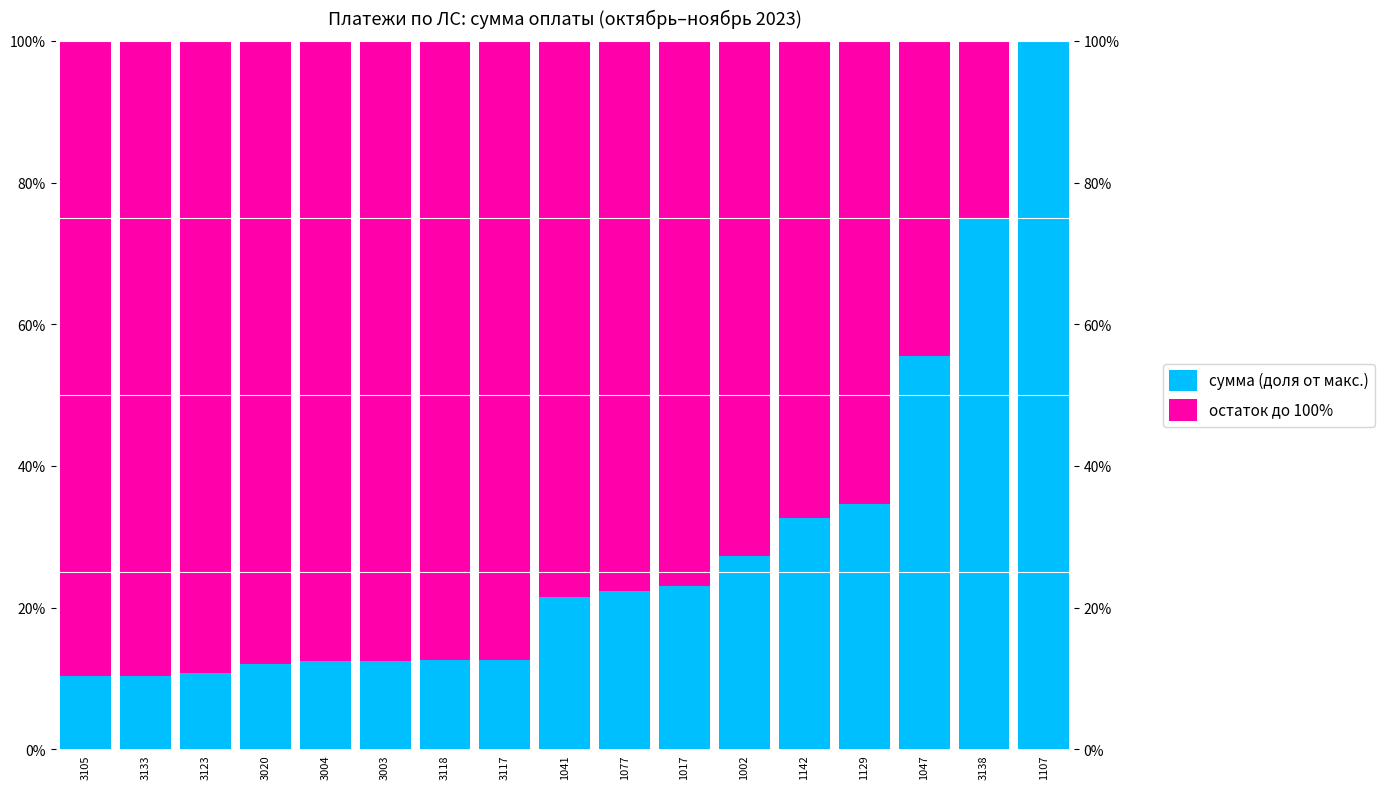

What are all the series names shown in the legend?

сумма (доля от макс.), остаток до 100%